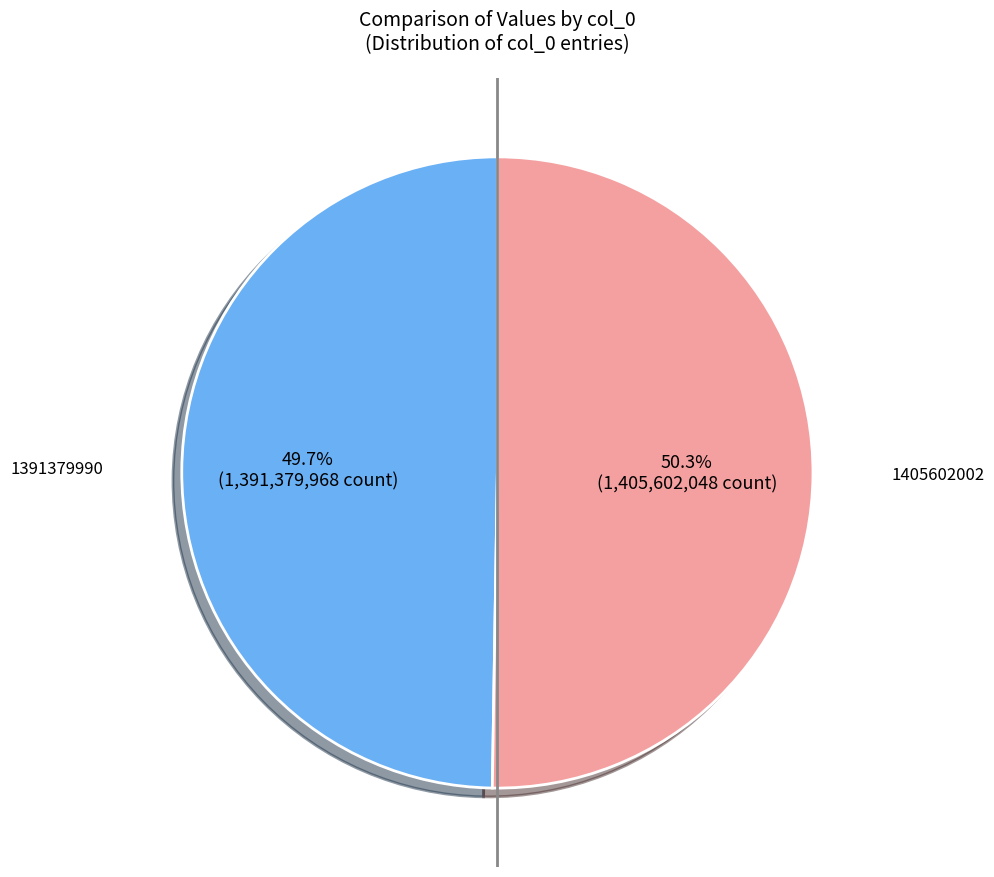

Is there any slice that represents more than half of the pie?

Yes